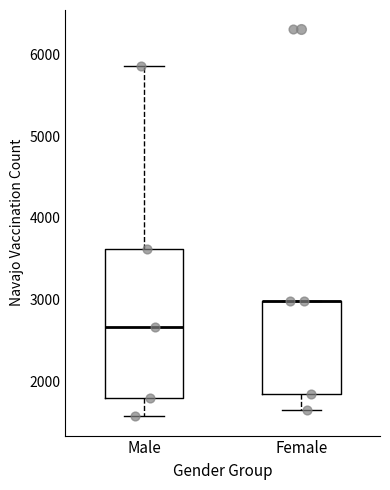

Which box is the tallest, from its lower edge to its upper edge?

Male